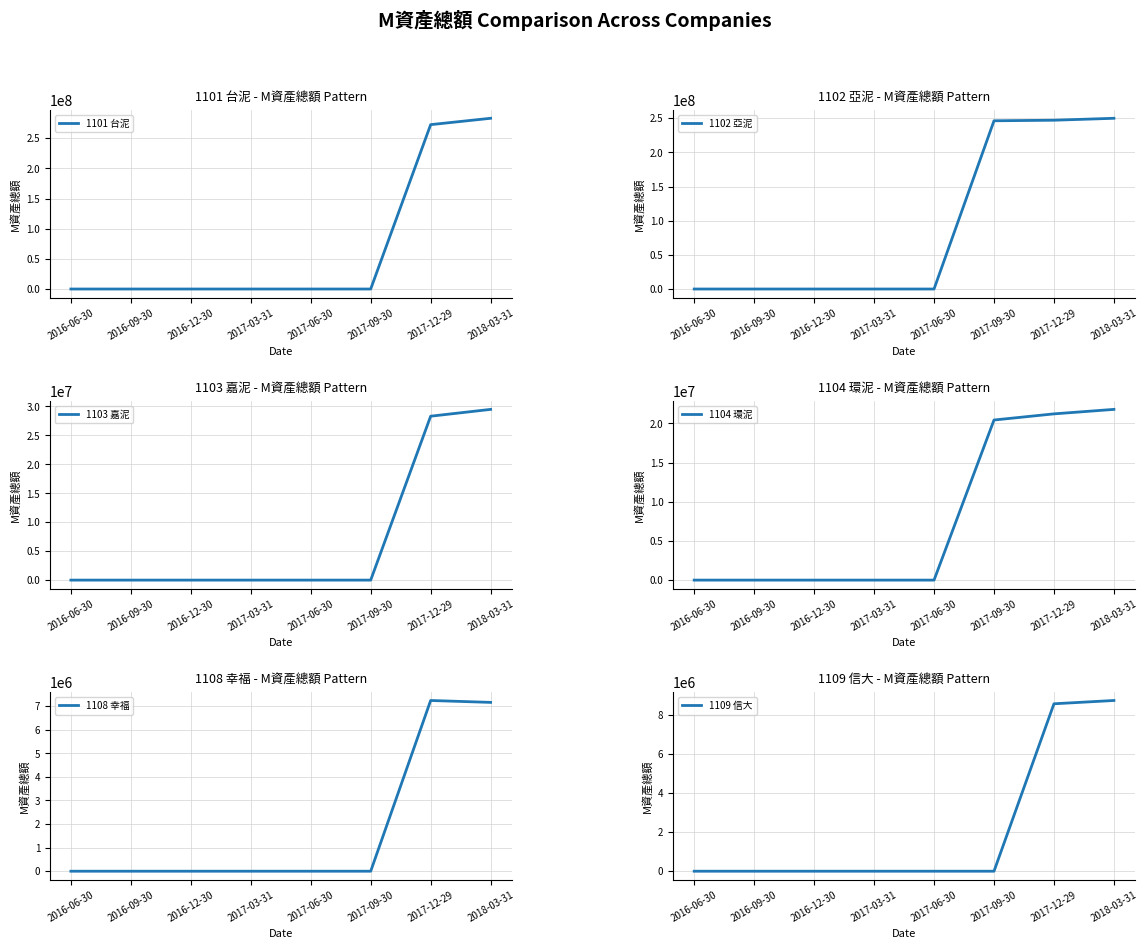

At which label does 1102 亞泥 reach its peak?

2018-03-31